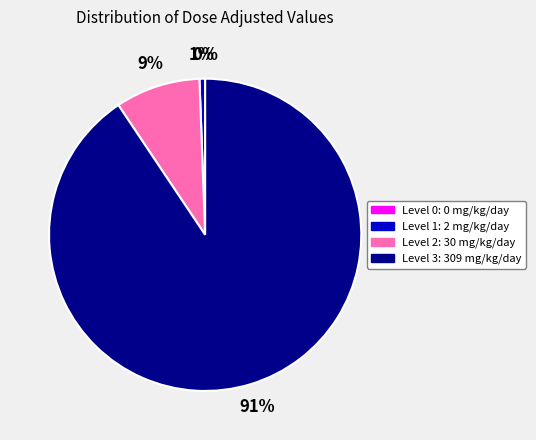

Which slice is the largest?

Level 3: 309 mg/kg/day